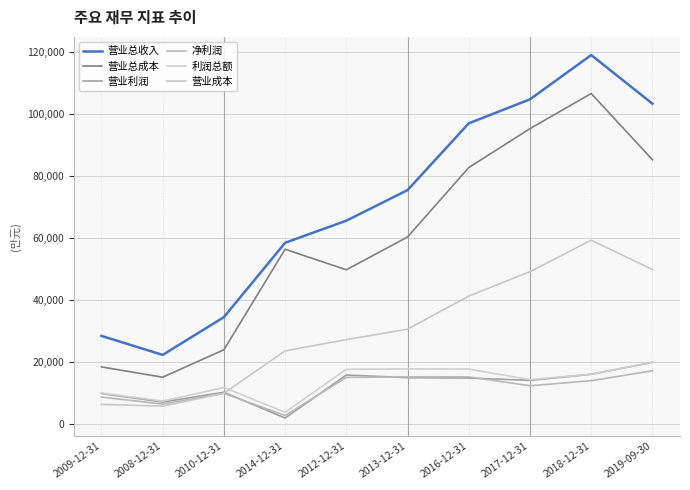

What is the spread (max minus min) of values at 2012-12-31?

50478